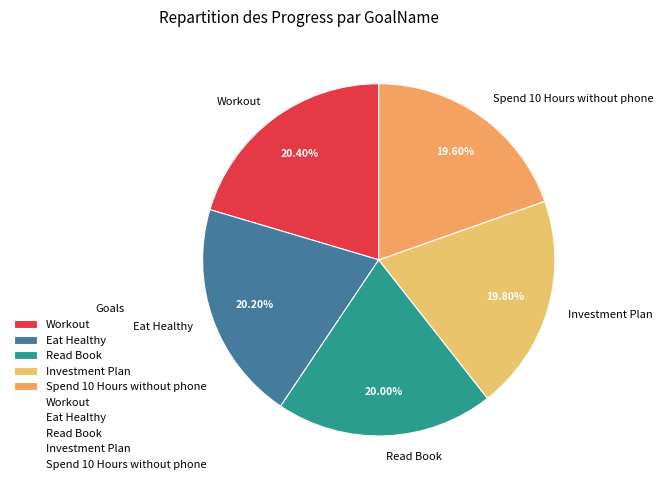

To the nearest percent, what percentage of the pie is Read Book?

20%